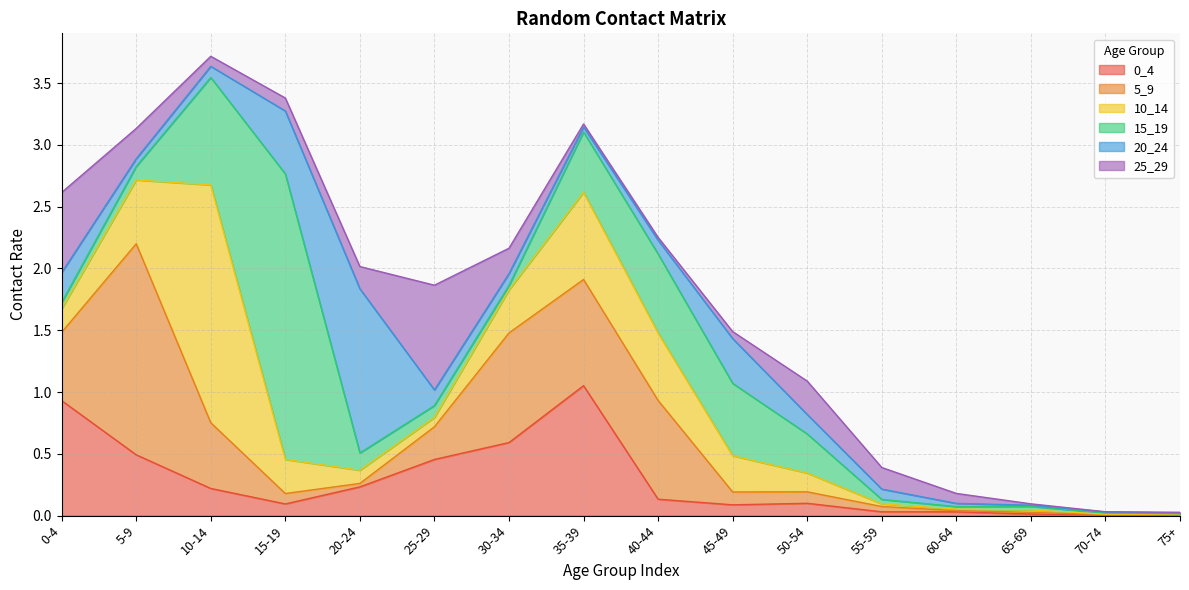

Which series changed the most between 60-64 and 65-69?

25_29